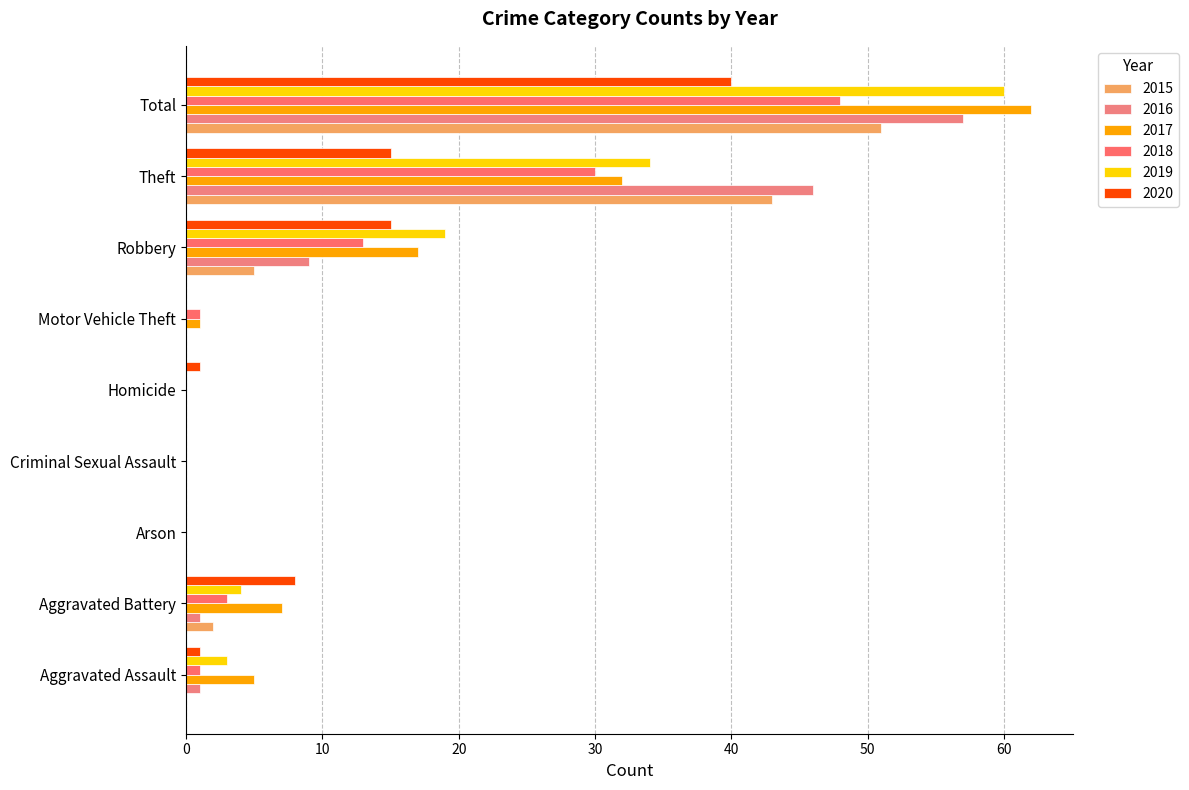

Rank the series at Aggravated Assault from highest to lowest value.

2017, 2019, 2016, 2018, 2020, 2015